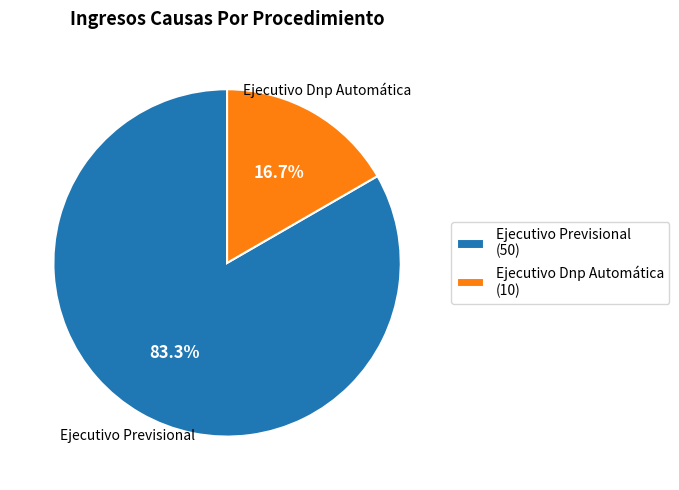

To the nearest percent, what is the combined percentage of Ejecutivo Previsional and Ejecutivo Dnp Automática?

100%